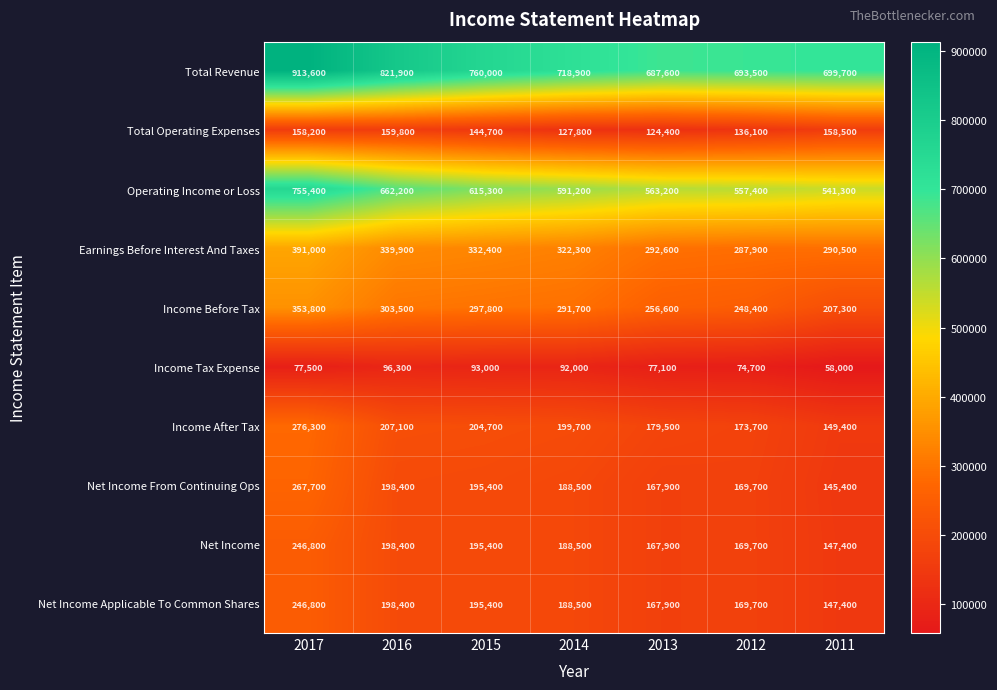

What is the spread (max minus min) of values at 2017?

836100